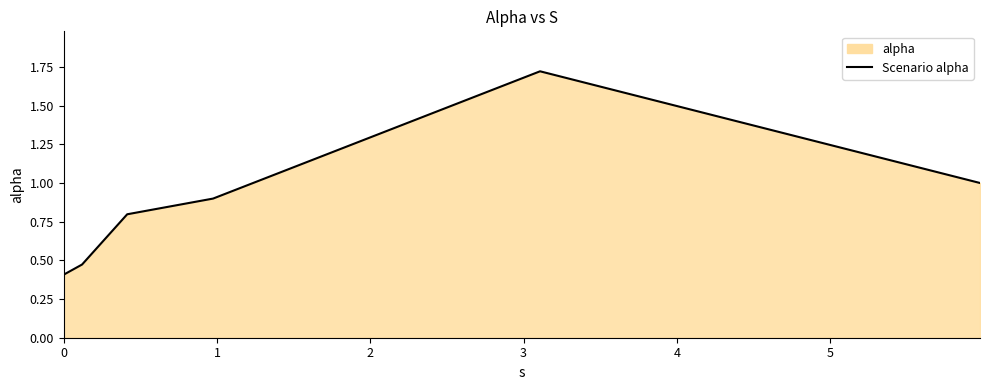

How many categories are shown in the chart?

6